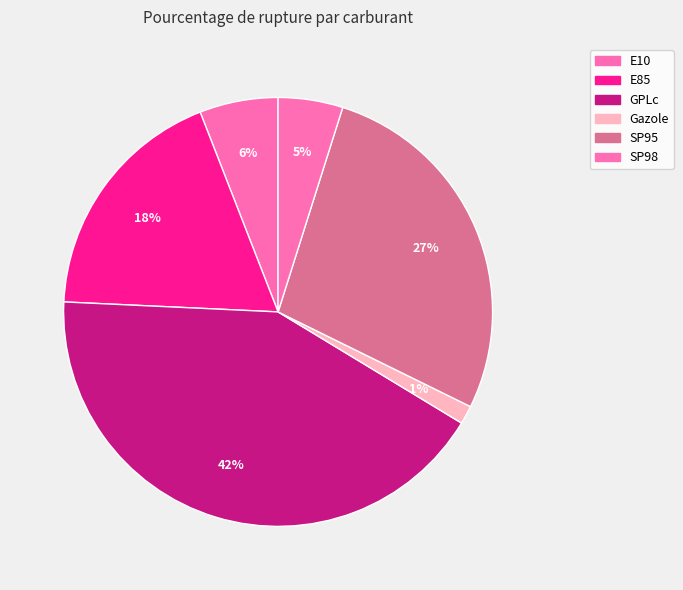

How many segments does this pie chart have?

6